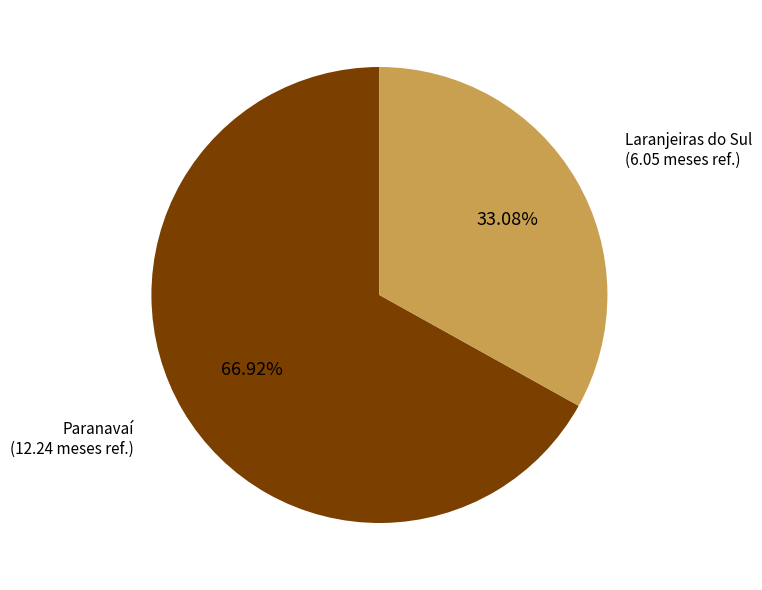

The Paranavaí slice represents 67% of the pie. True or false?

True